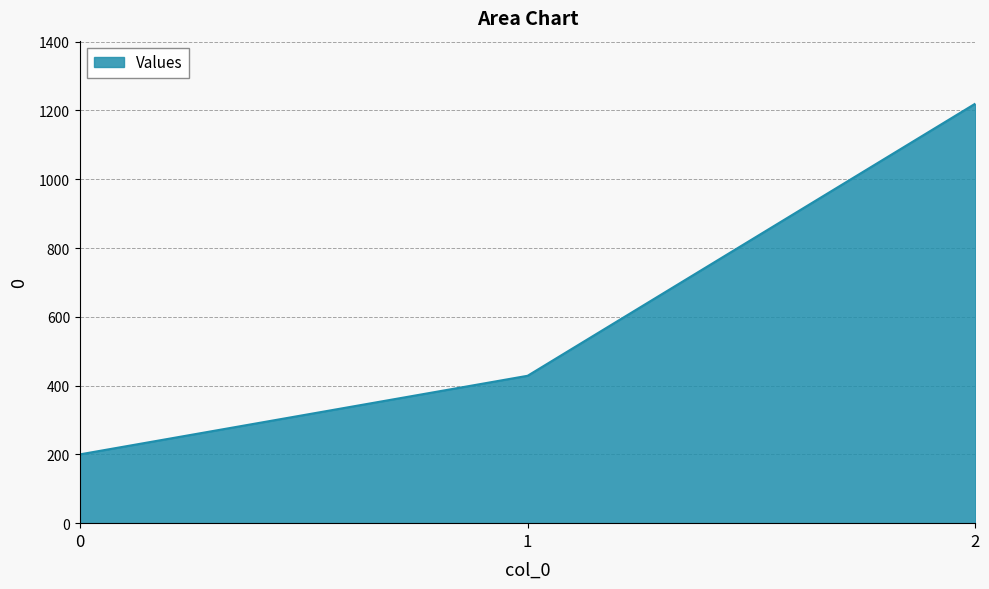

What is the difference between the second highest and minimum values?

228.6